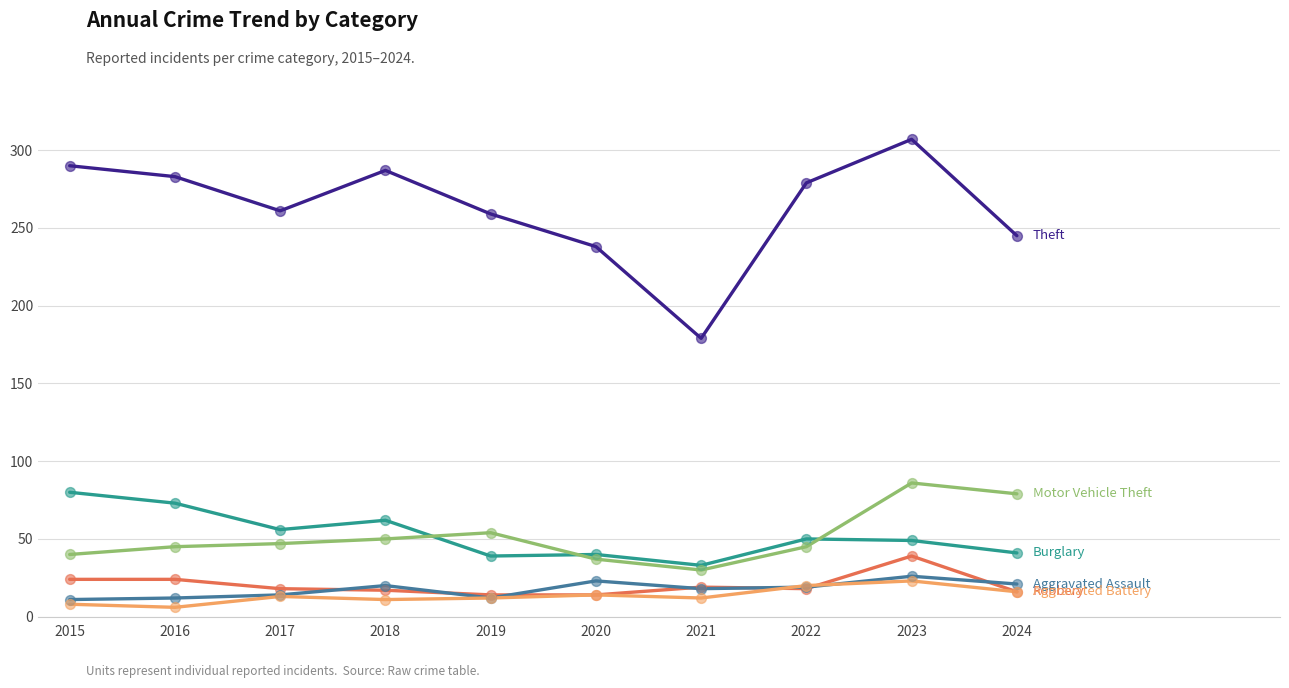

What is the total value across all series at 2024?

418